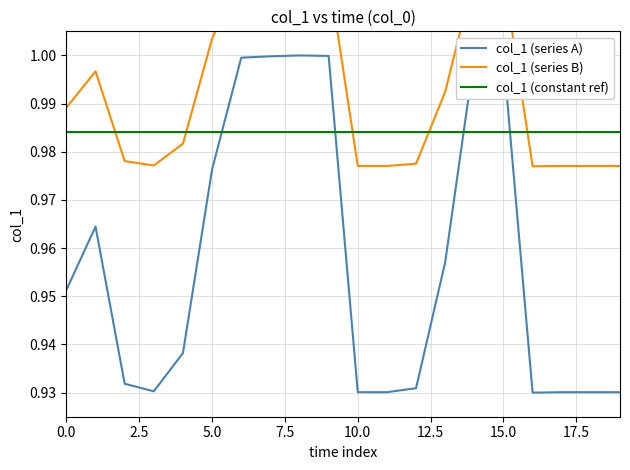

After their last crossing, which series has the higher values: col_1 (constant ref) or col_1 (series A)?

col_1 (constant ref)